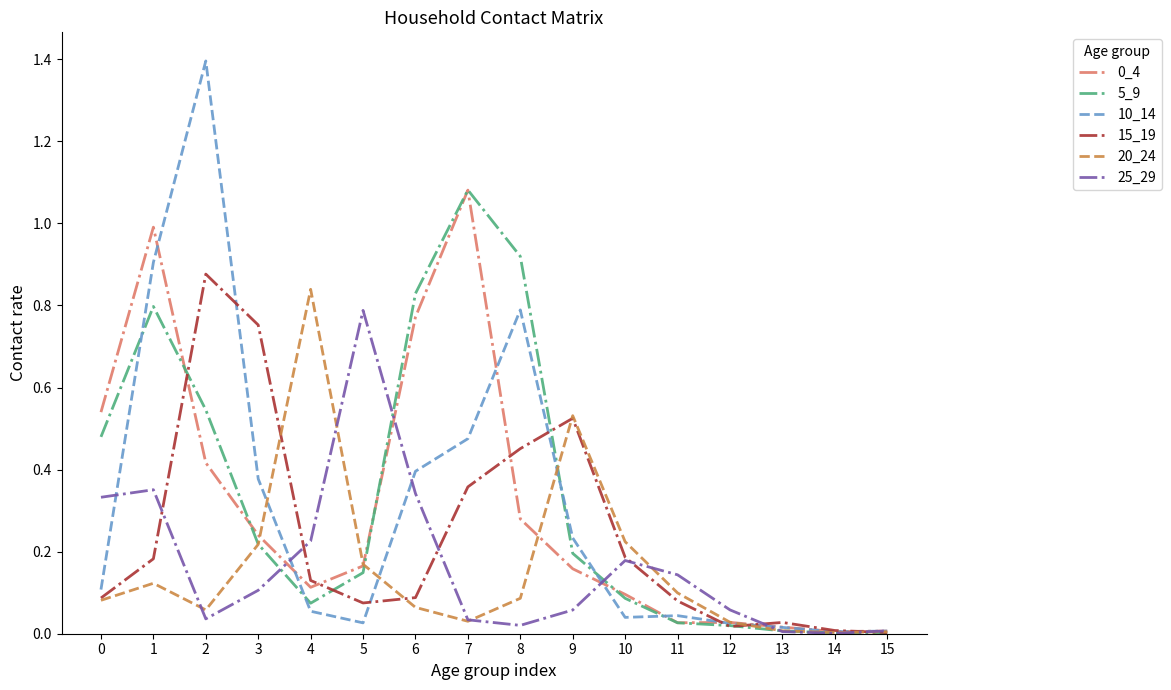

What is the sum of all 0_4 values?

4.9